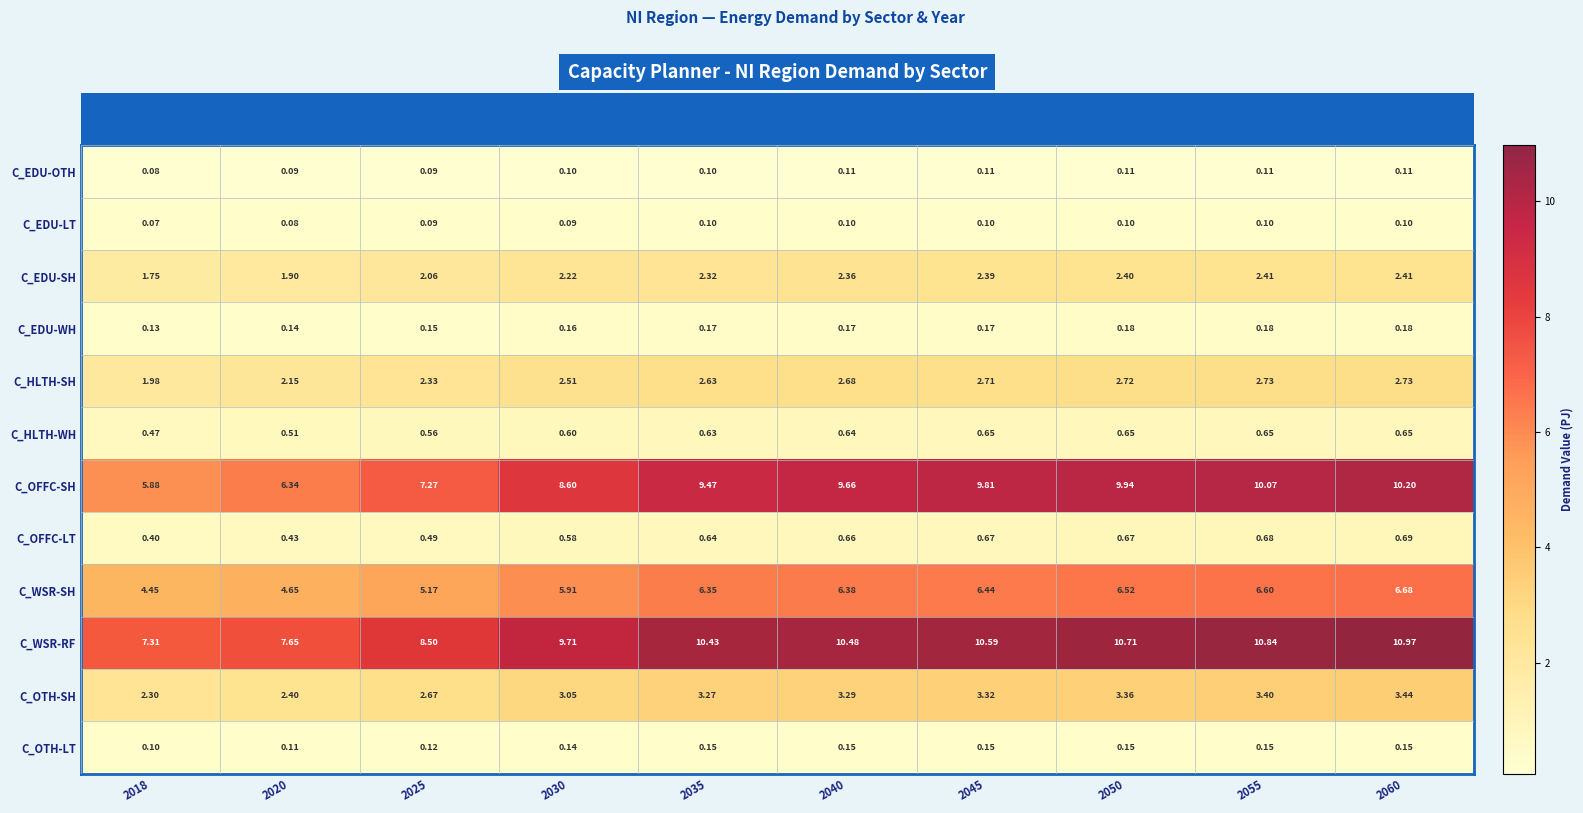

Which series has the largest range (max minus min)?

C_OFFC-SH